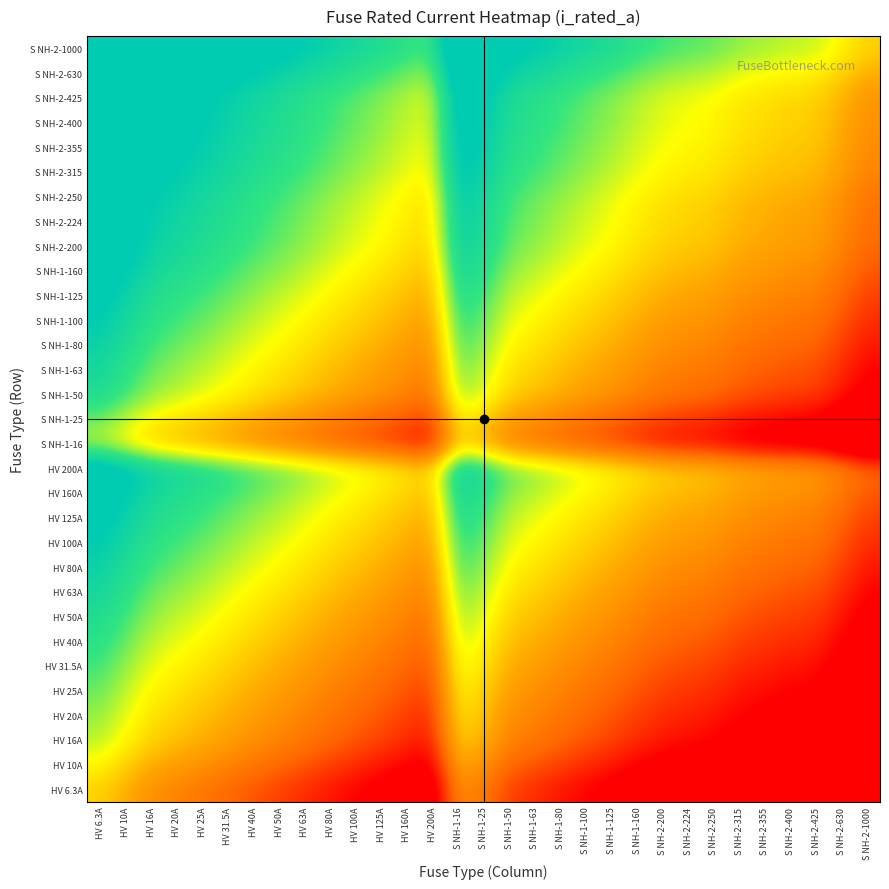

What is the maximum value shown in the chart?

7.3